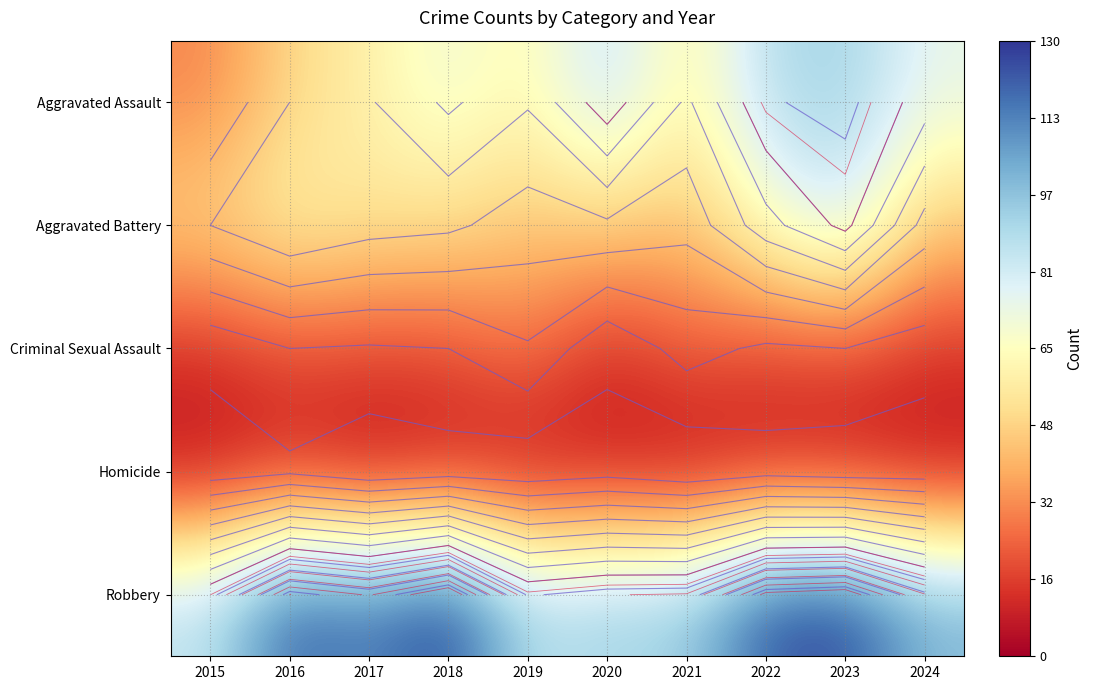

Is it true that Robbery equals 35 at 2020?

False